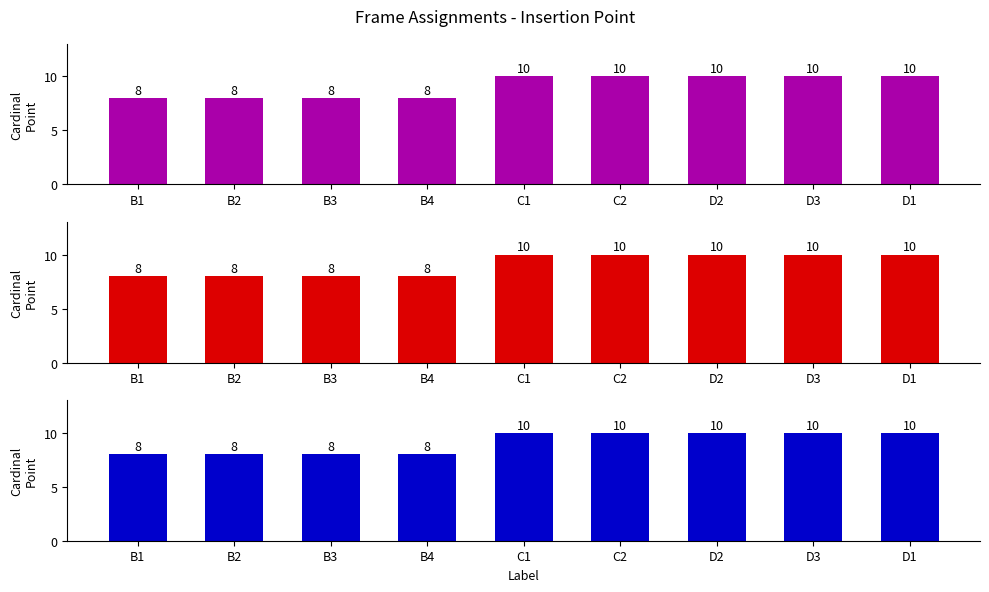

Is it true that Cardinal Point (Mid) equals 13 at B1?

False